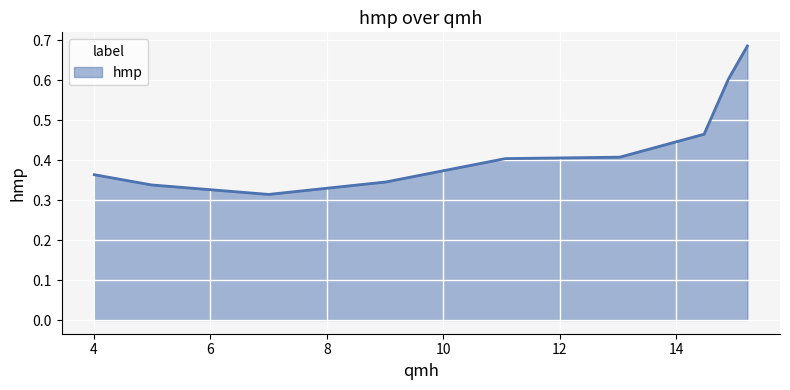

Count the values in the range 0 to 1.

9